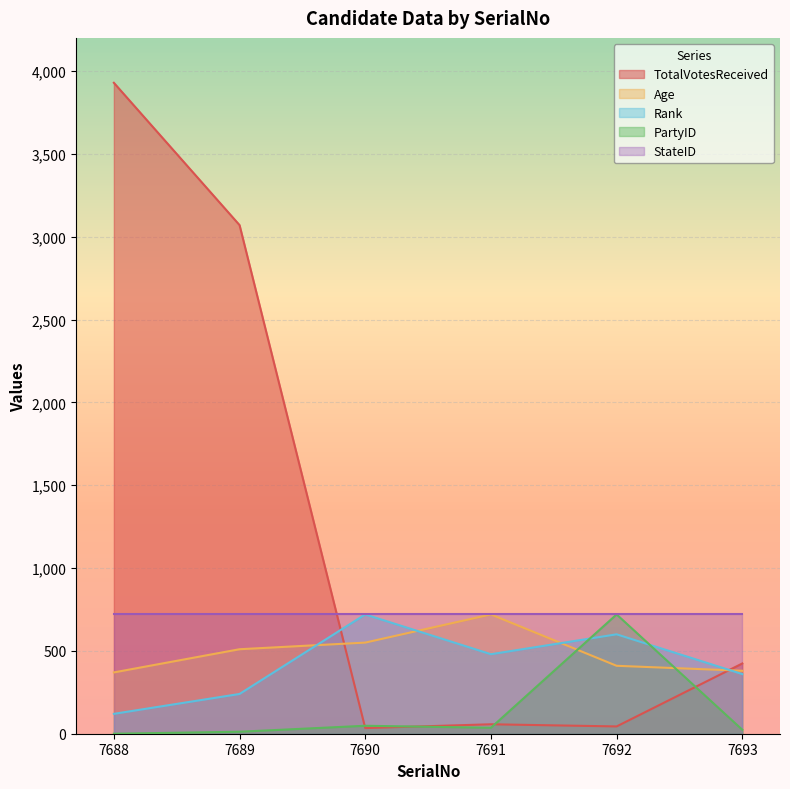

At which category does the chart reach its minimum across all series?

7688